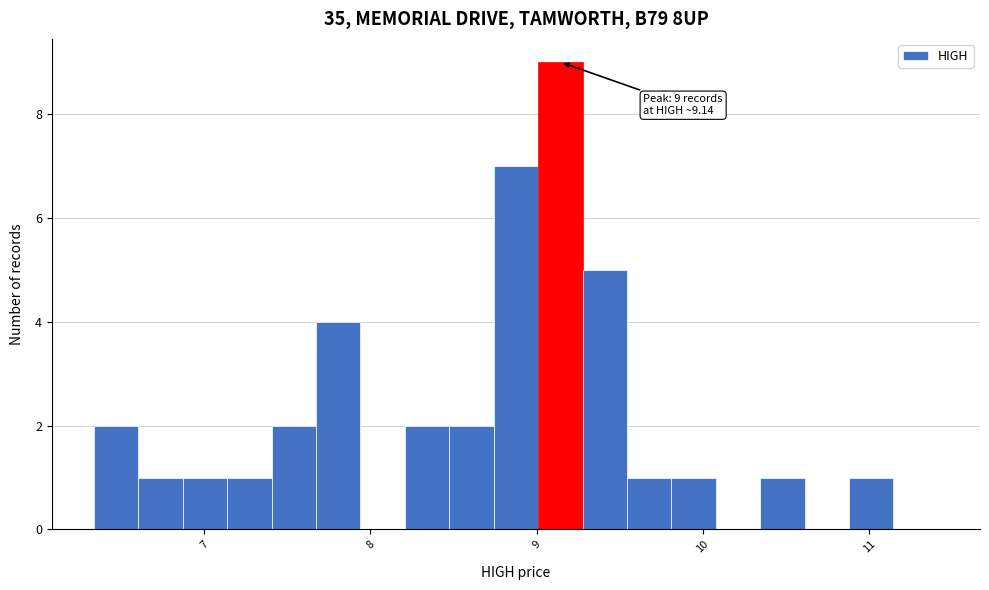

Around what value on the x-axis is the tallest bar? Give the approximate position of its centre, as read against the axis.

9.1